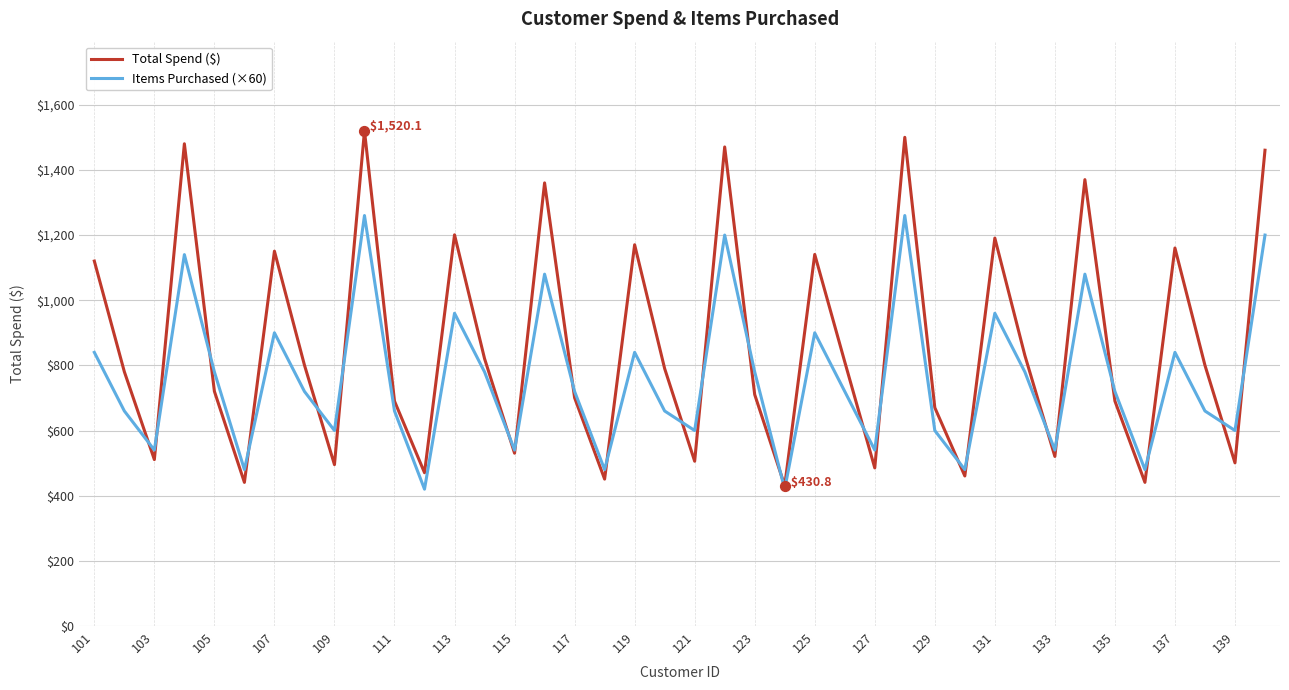

Which series has the widest spread of values?

Total Spend ($)